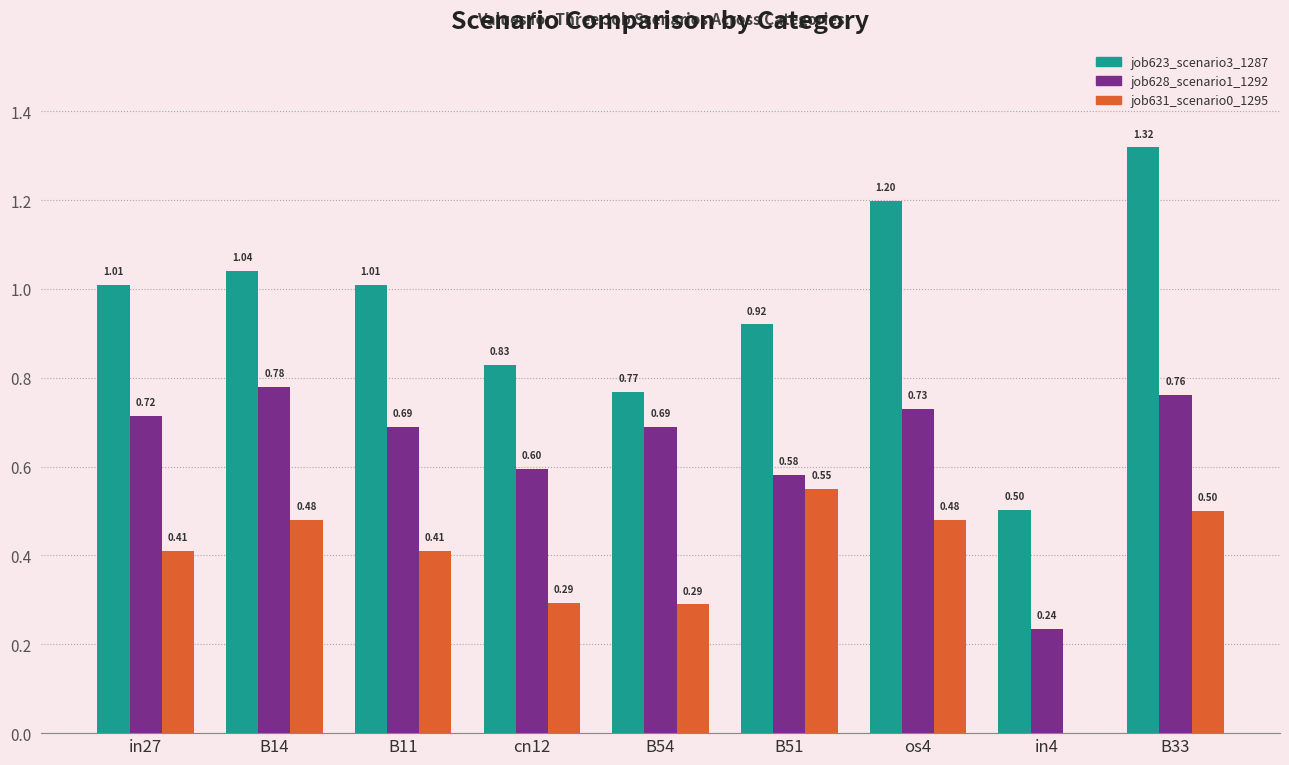

Which series has the largest total across all categories?

job623_scenario3_1287